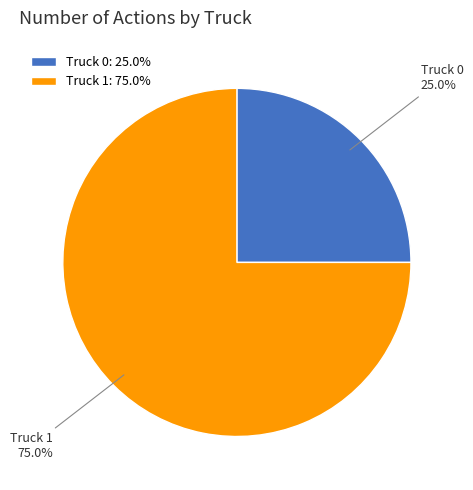

How many slices are in this pie chart?

2